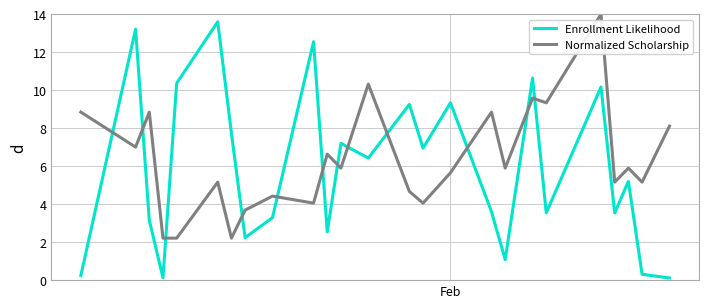

What is the maximum value shown in the chart?

14.0